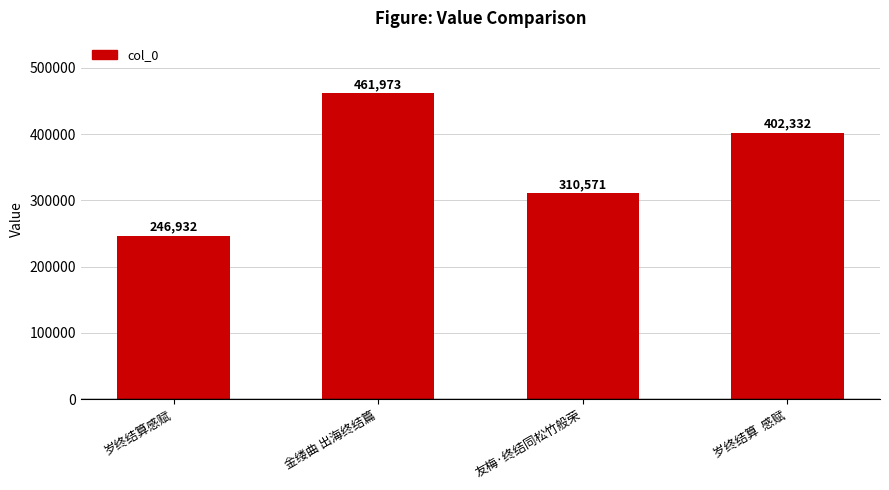

Approximately how many times larger is the value at 金缕曲 出海终结篇 compared to 岁终结算感赋?

1.9